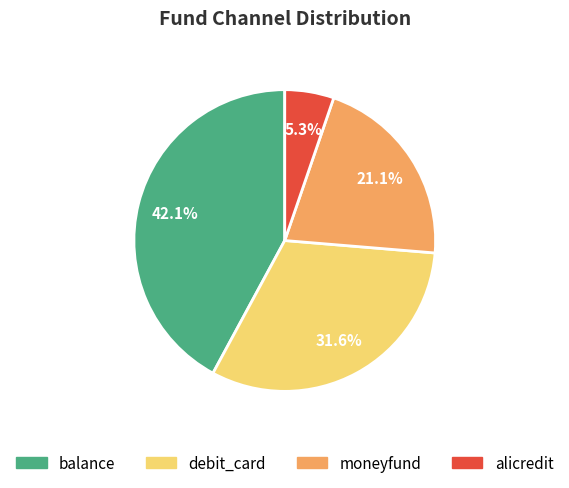

What is the smallest slice in the pie chart?

alicredit